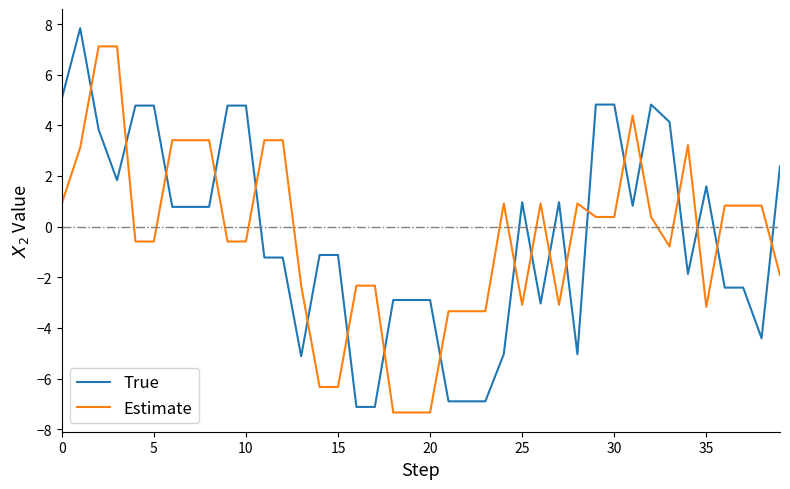

Rank the series by their maximum value, from lowest to highest.

Estimate, True